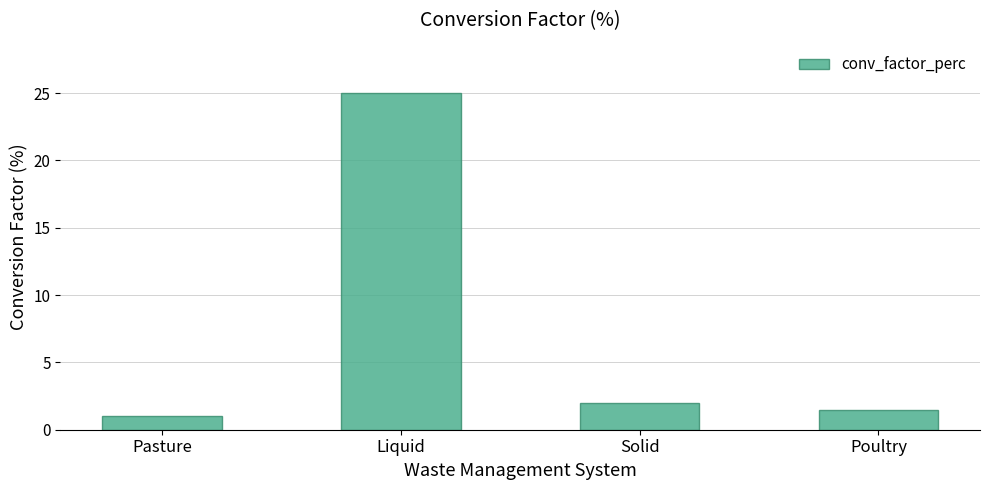

List the labels in order of value, largest first.

Liquid, Solid, Poultry, Pasture